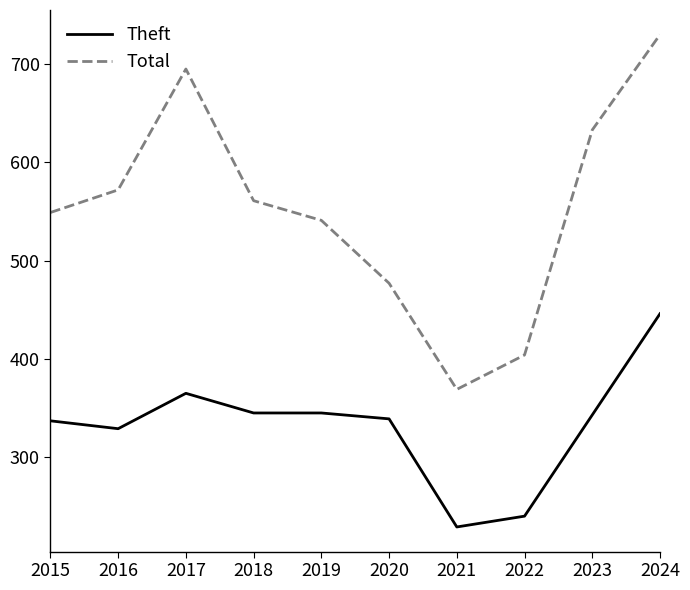

At which category is the sum across all series the highest?

2024